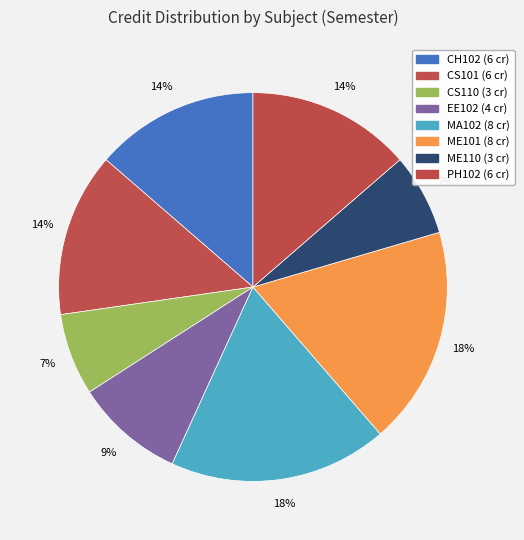

To the nearest percent, what is the difference between the EE102 and CS101 slice percentages?

5%